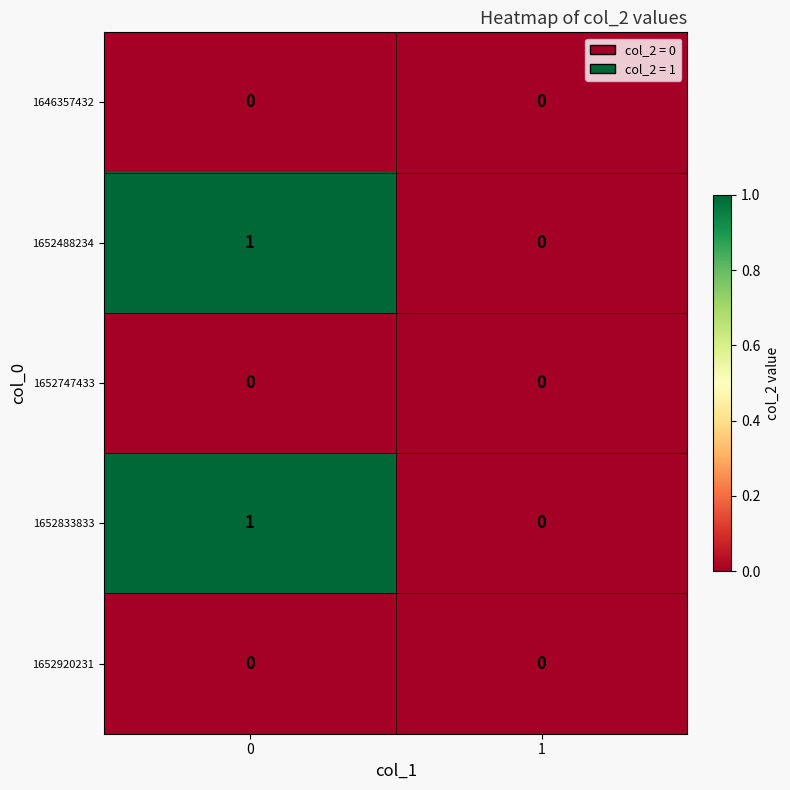

Is it true that 1652747433 equals 0 at 0?

True